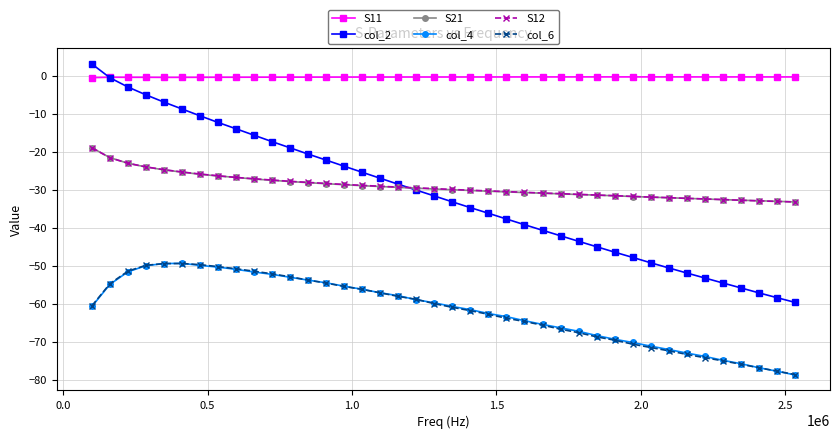

Which series has the largest total across all categories?

S11